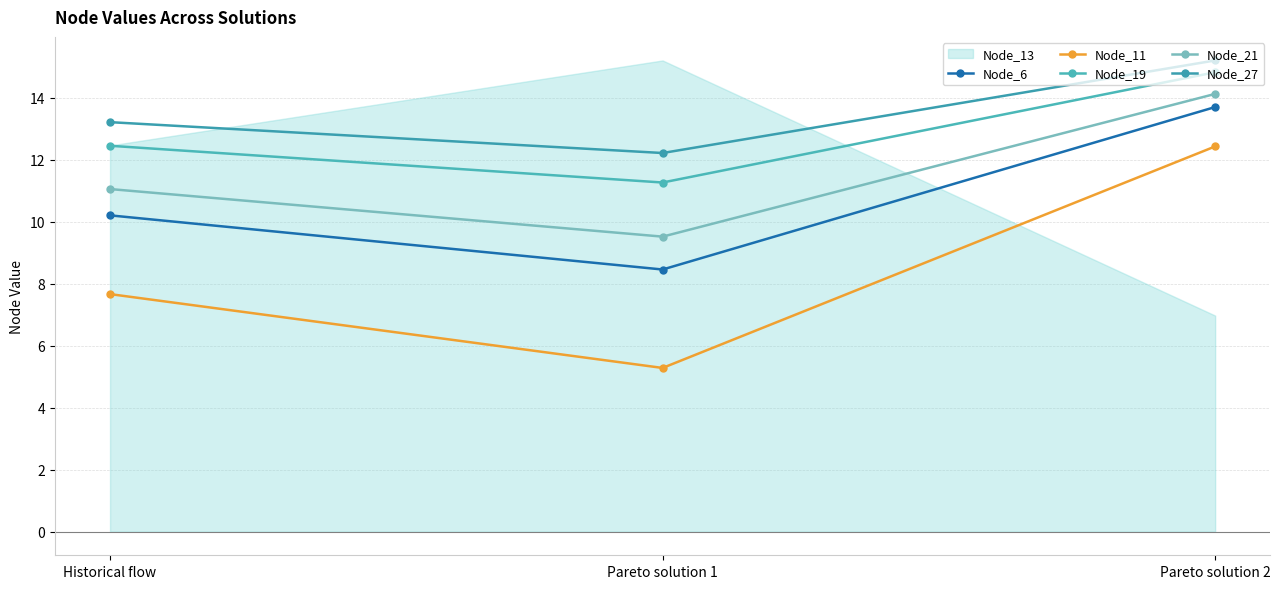

True or false: Node_19 has a value of 12.4 at Historical flow.

True